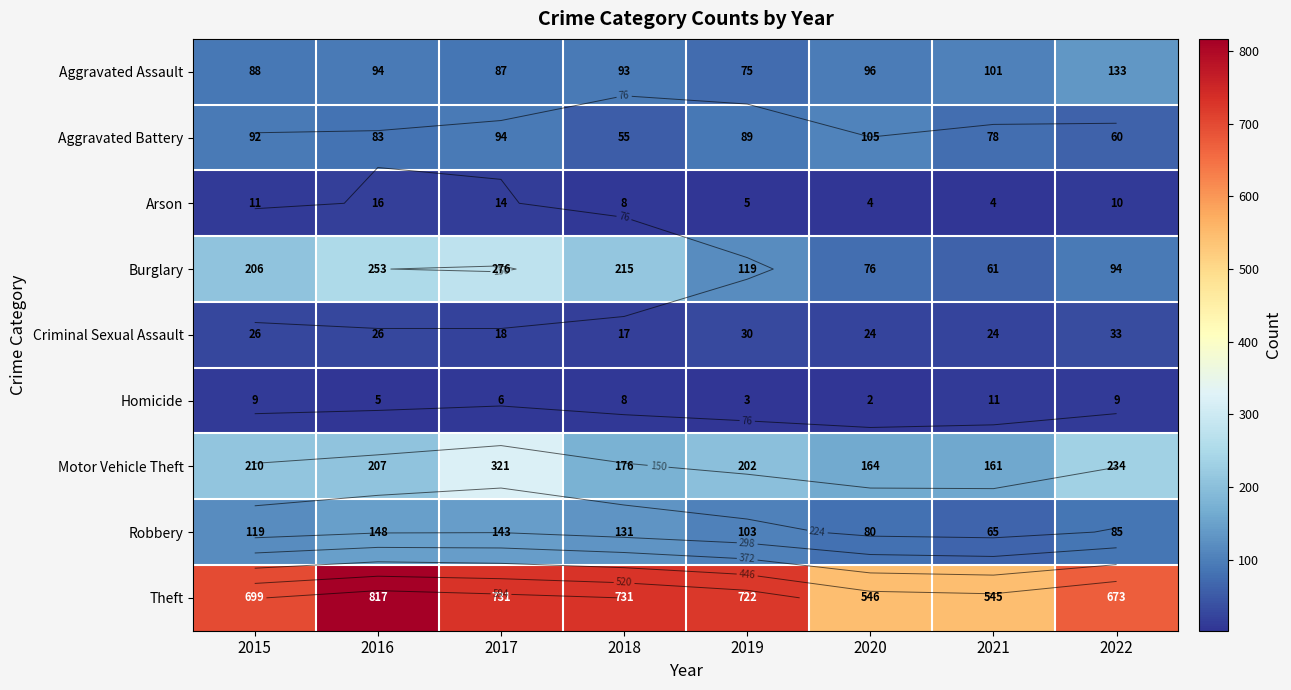

How many distinct data groups are displayed?

9